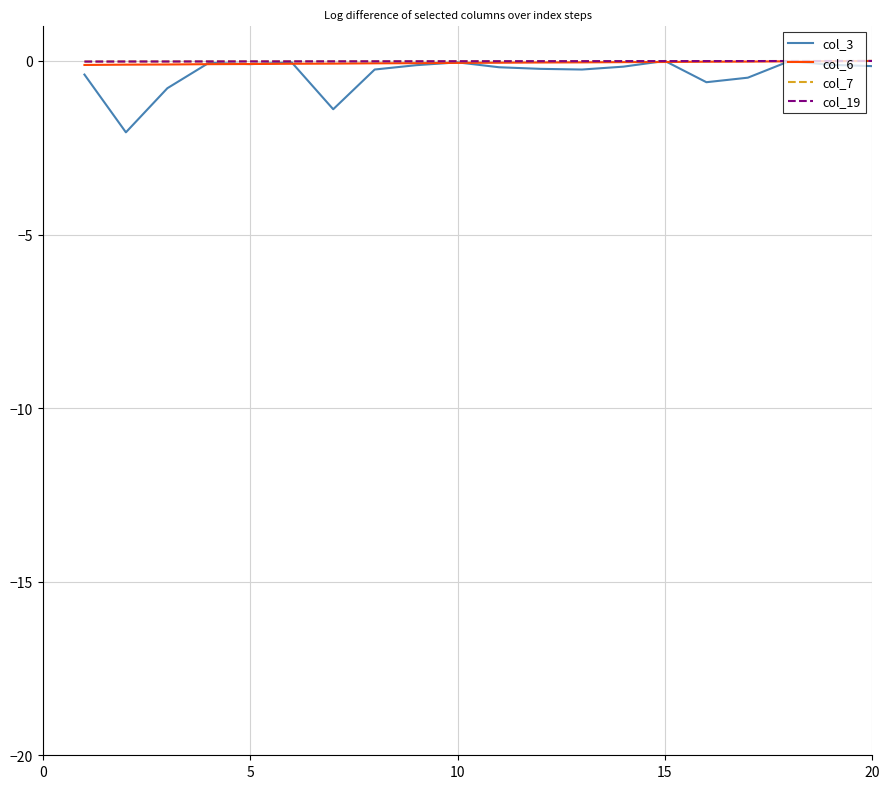

Which series has the widest spread of values?

col_3